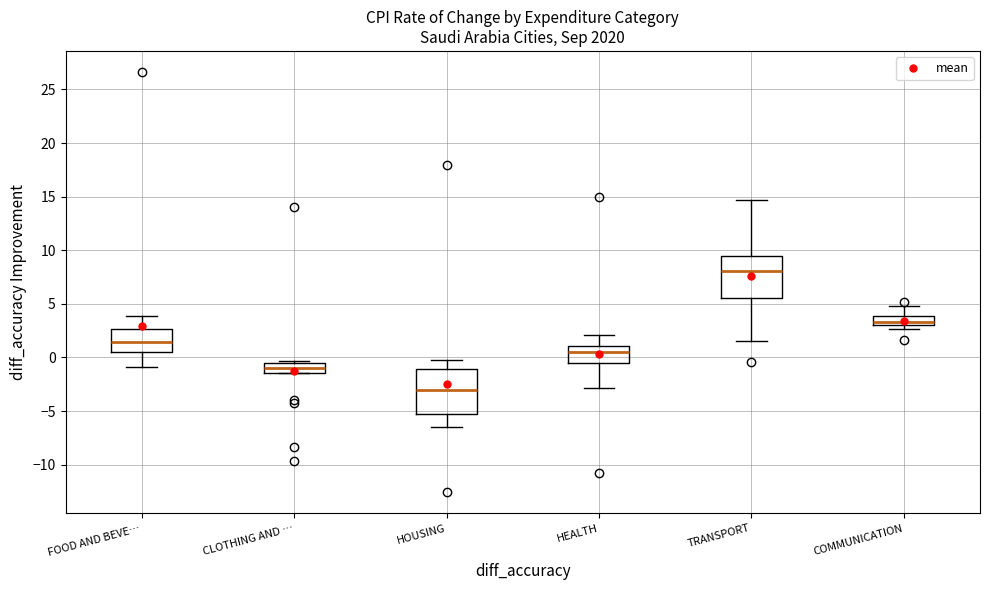

Where is the upper edge of the box for FOOD AND BEVE… on the y-axis? The values are not printed on the chart, so give them approximately, as read against the axis.

2.5